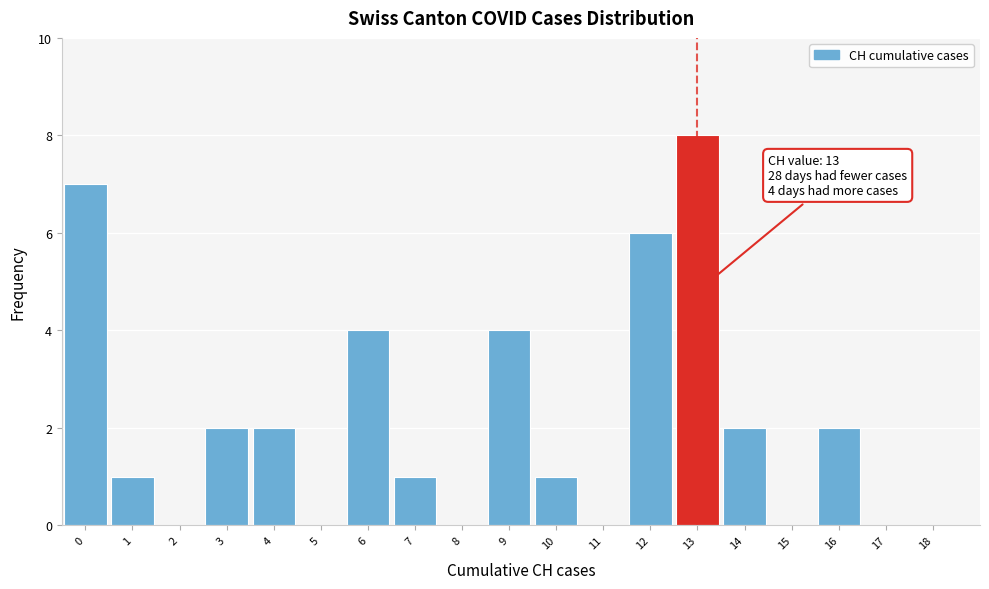

Reading left to right, what are all the values shown in this chart?

0=7	1=1	2=0	3=2	4=2	5=0	6=4	7=1	8=0	9=4	10=1	11=0	12=6	13=8	14=2	15=0	16=2	17=0	18=0